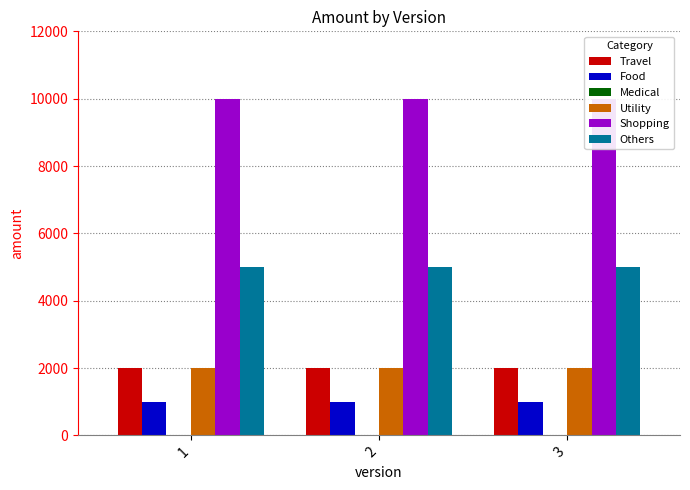

Reading right to left, what are all the values shown in this chart?

Travel: 2000	2000	2000
Food: 1000	1000	1000
Medical: 0	0	0
Utility: 2000	2000	2000
Shopping: 10000	10000	10000
Others: 5000	5000	5000